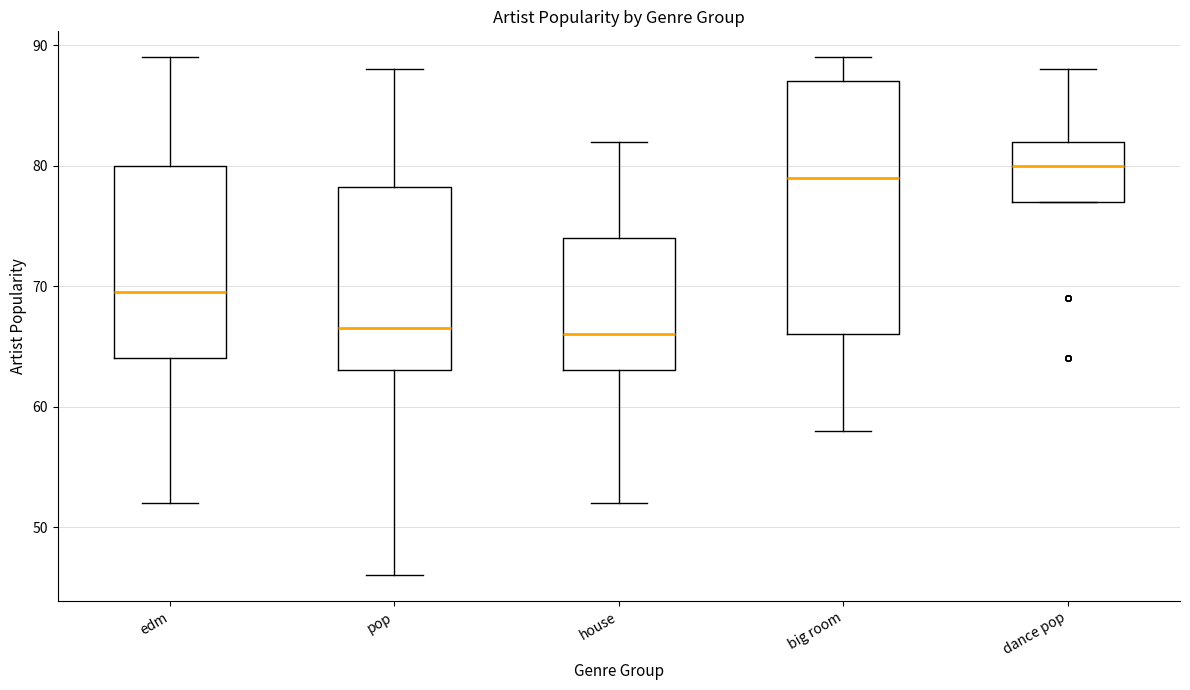

Which box is the tallest, from its lower edge to its upper edge?

big room